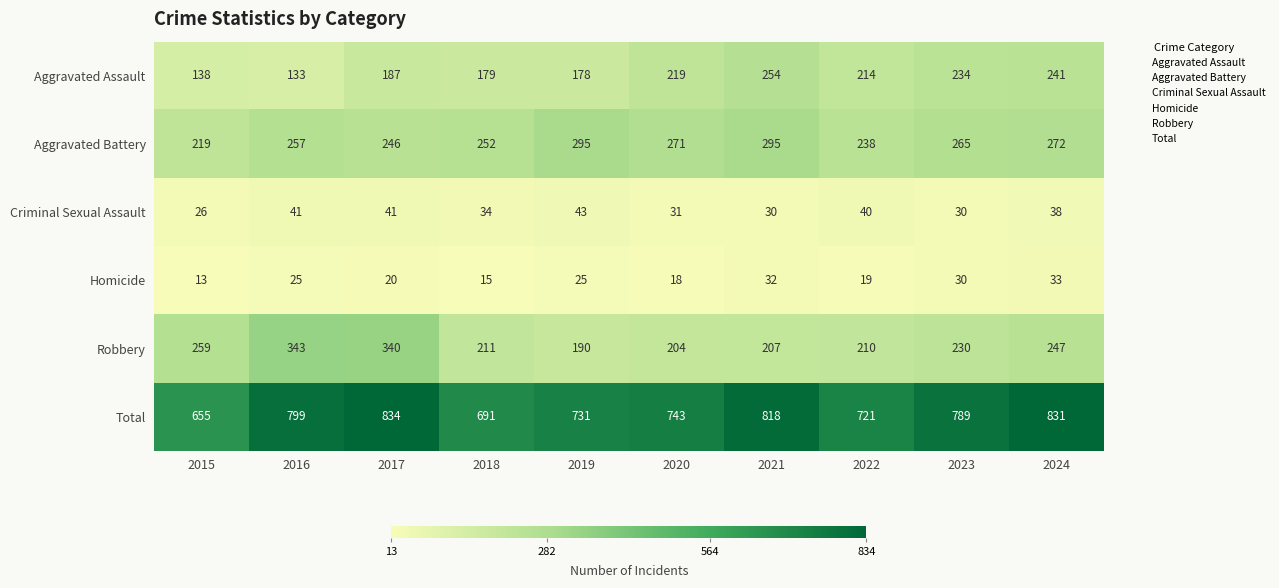

Which label corresponds to the largest value in the chart?

2017